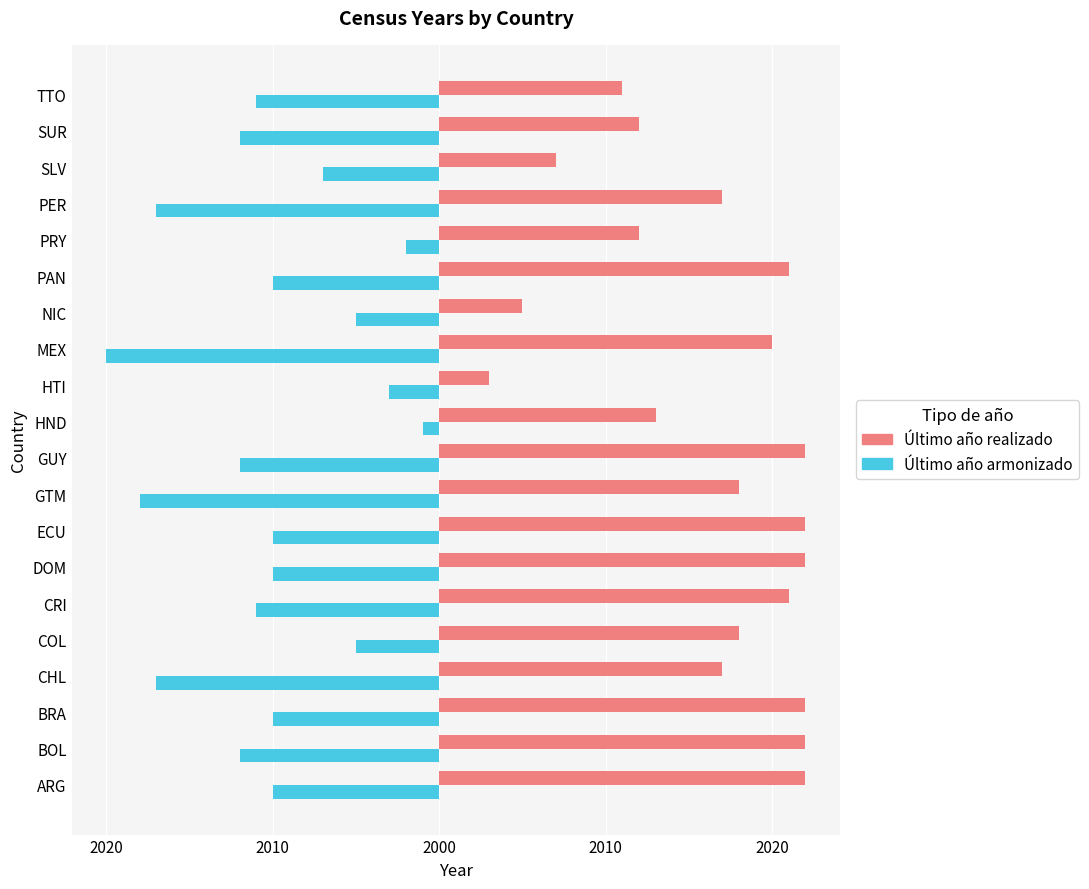

What are all the series names shown in the legend?

Último año realizado, Último año armonizado